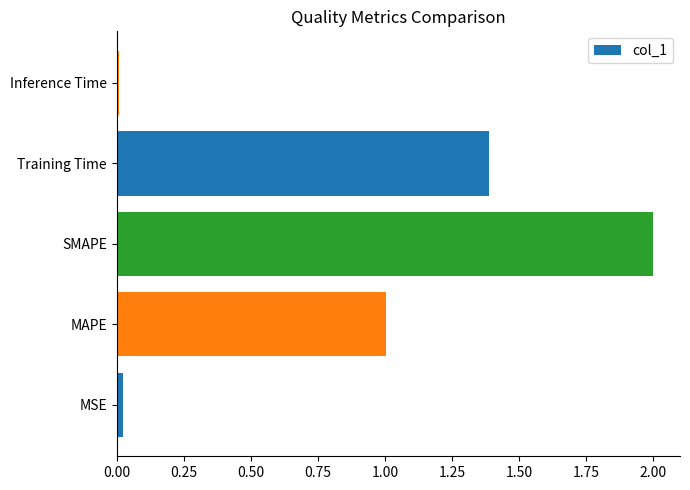

Which has a higher value, Inference Time or SMAPE?

SMAPE